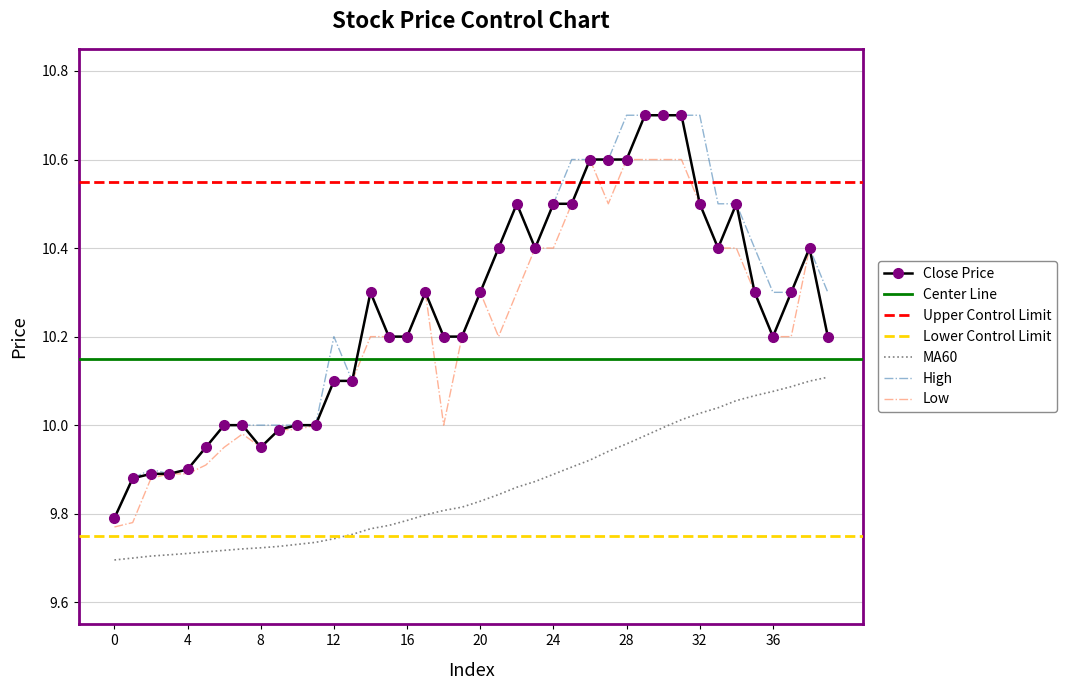

True or false: Close Price and MA60 cross at least once.

False